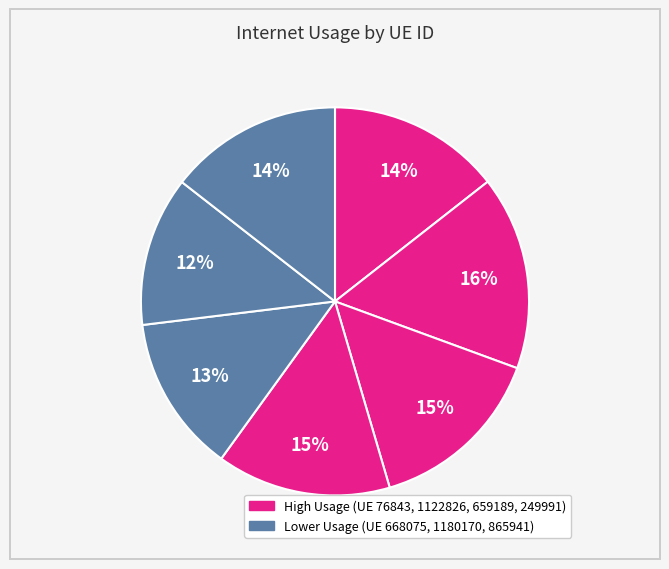

How many slices are in this pie chart?

7